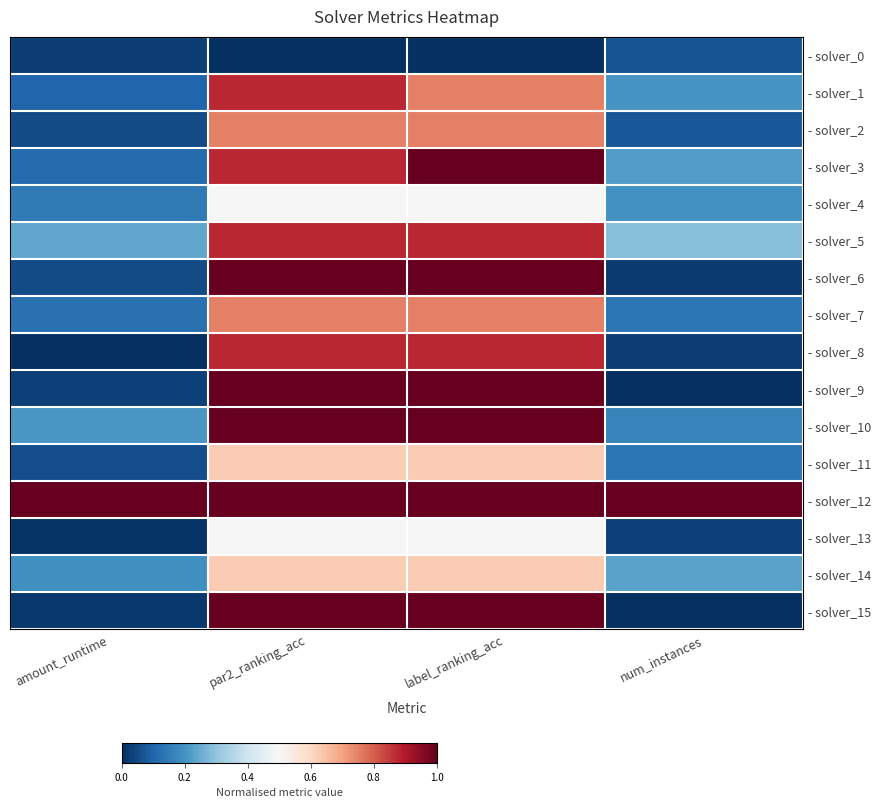

How many series are shown in this chart?

16